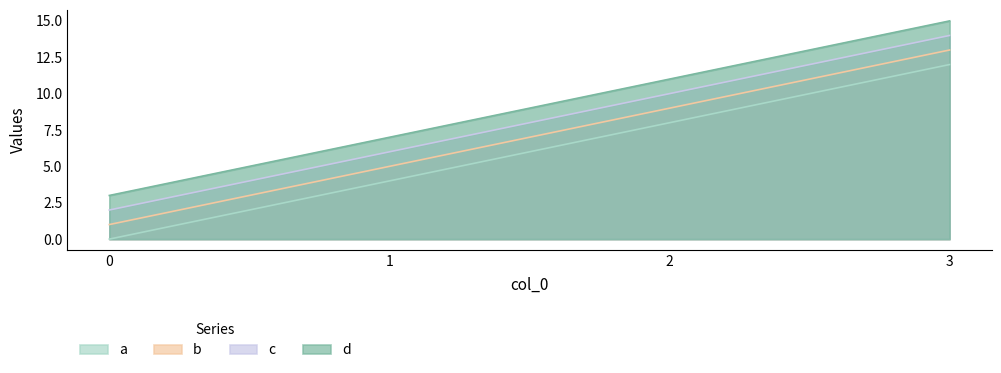

What value does the d series have at 2, to the nearest 10?

10